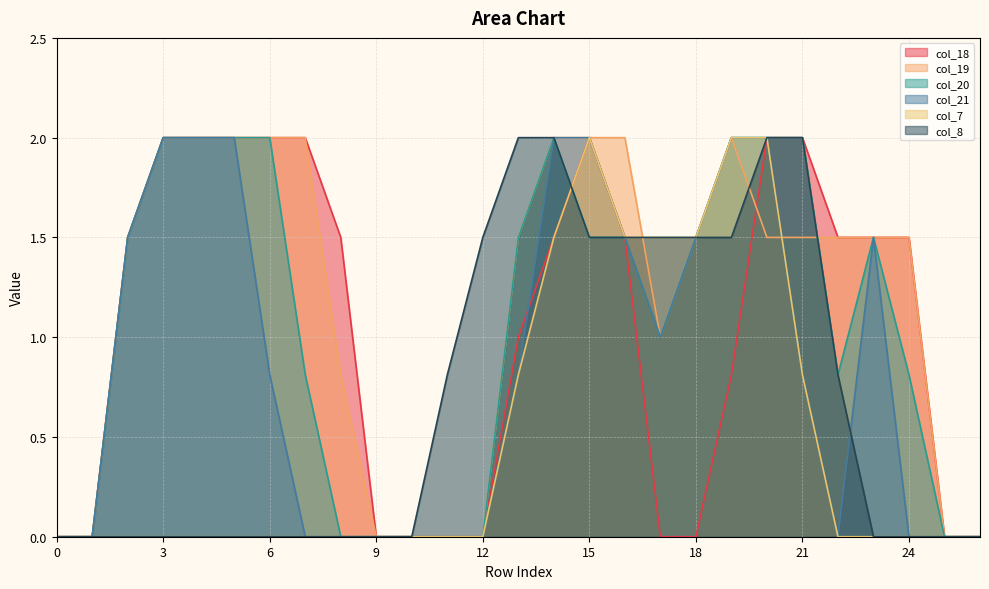

Which category has the highest value in the col_7 series?

15